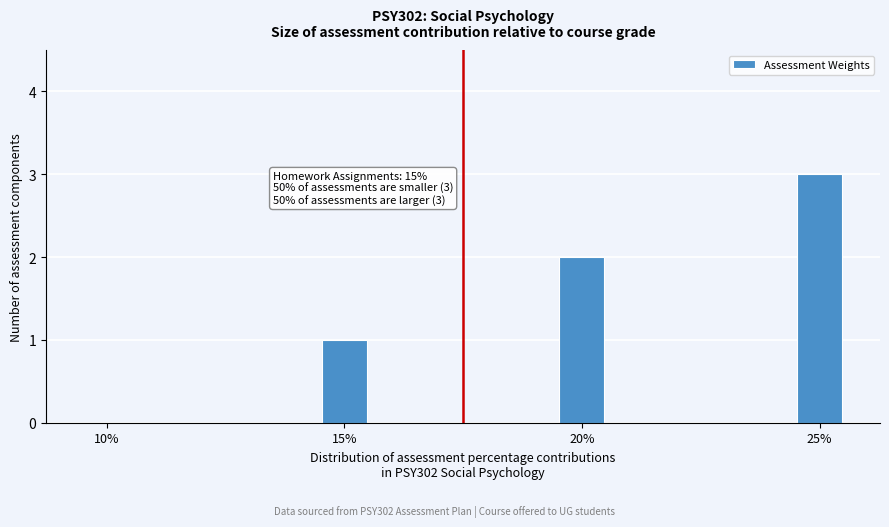

What is the change in value from 15% to 20%?

+1